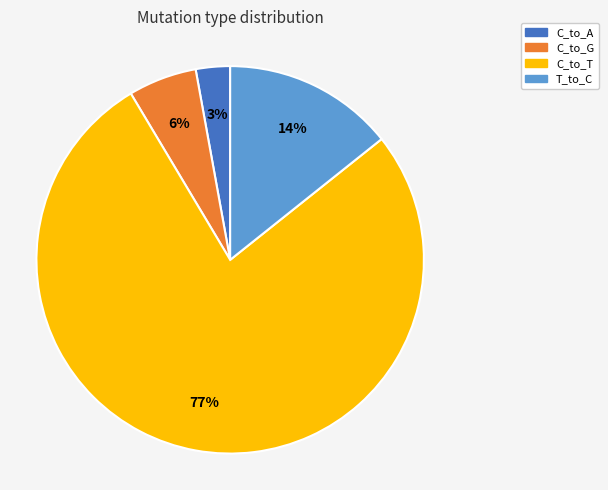

Is there a majority slice in this chart?

Yes